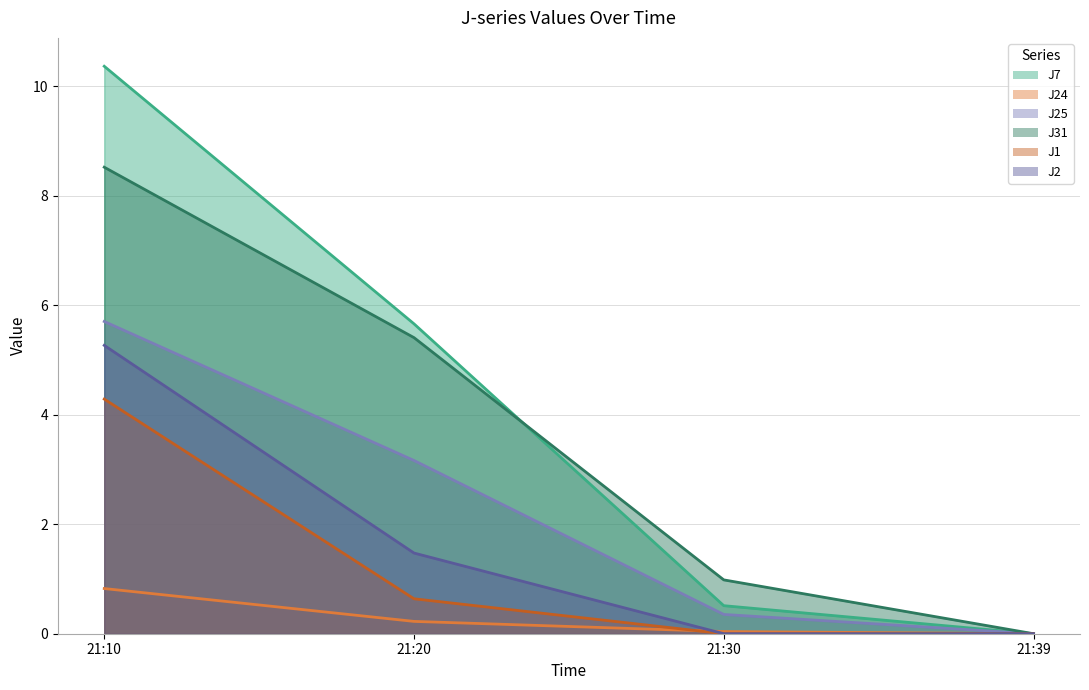

What is the sum of all J24 values?

1.1